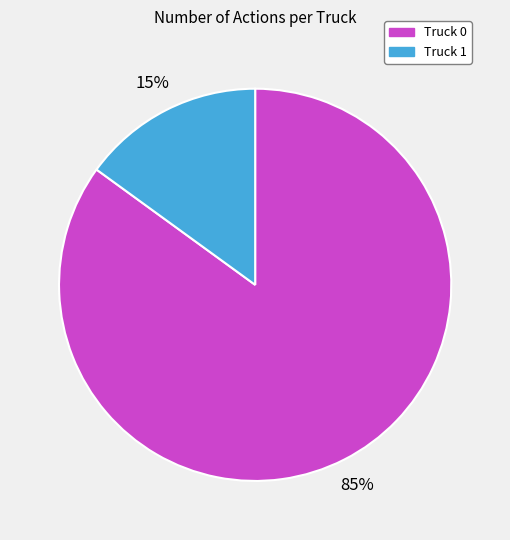

How many segments does this pie chart have?

2